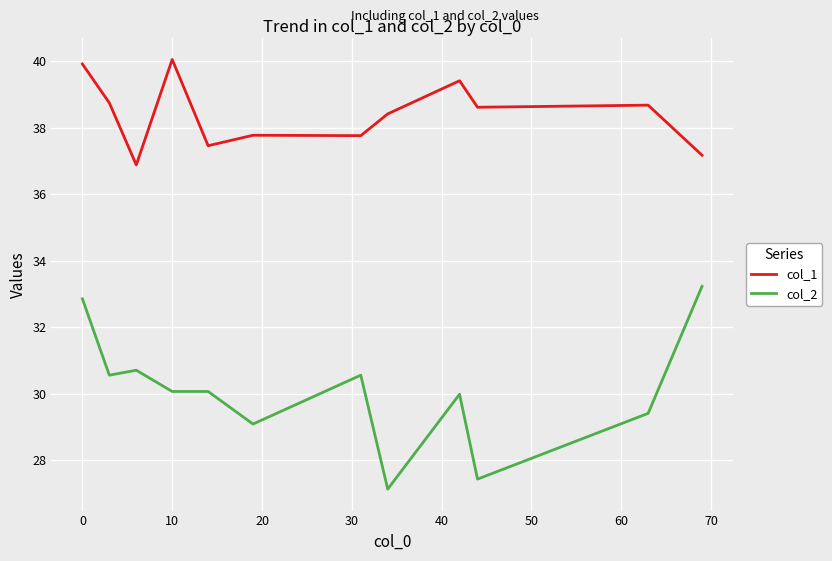

Which series has the largest range (max minus min)?

col_2